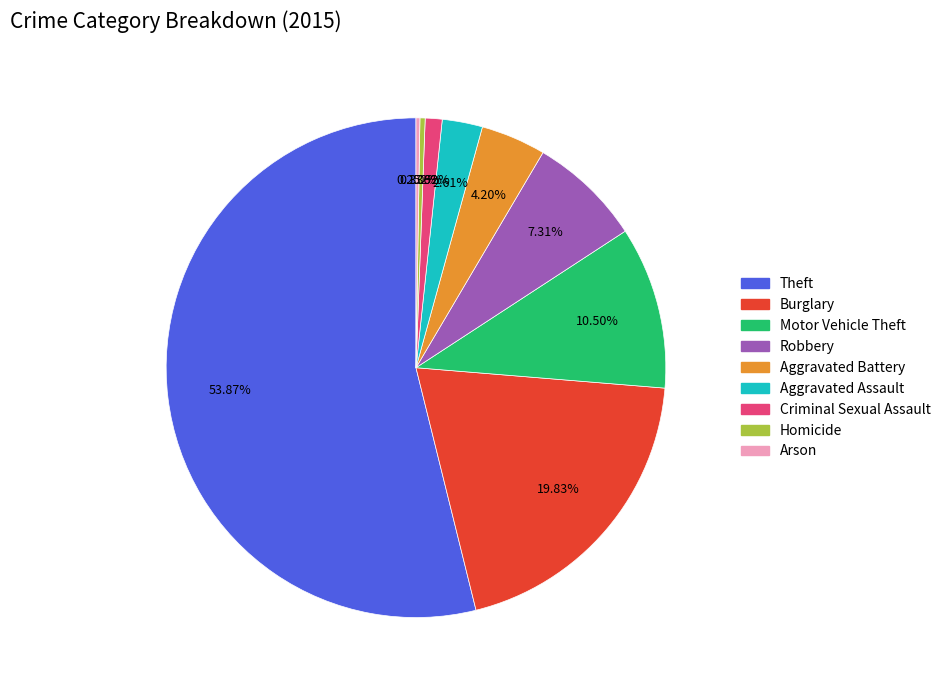

To the nearest percent, what percentage of the pie is Criminal Sexual Assault?

1%